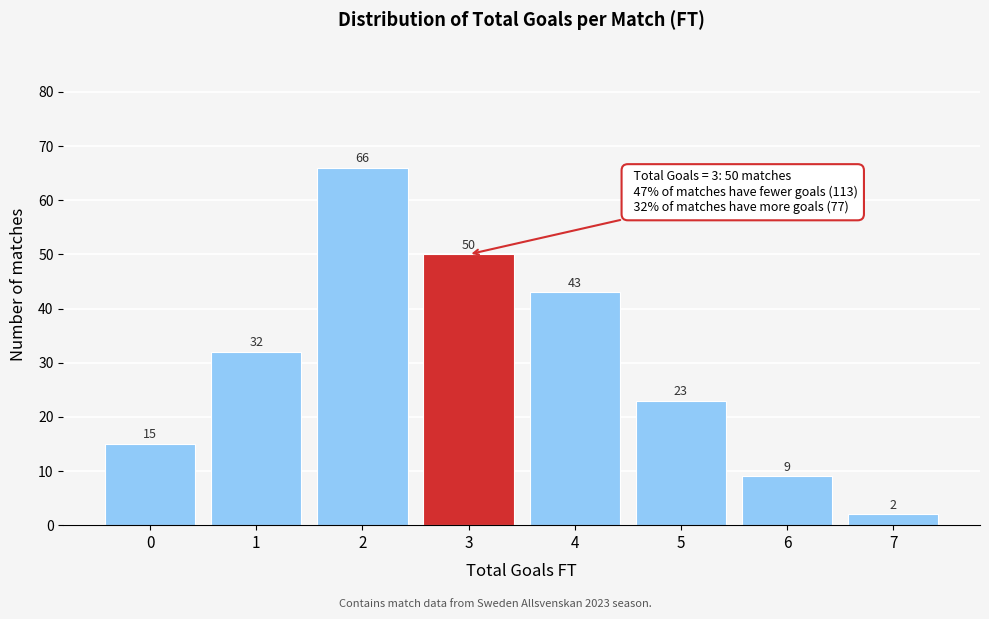

Reading left to right, what are all the values shown in this chart?

15	32	66	50	43	23	9	2